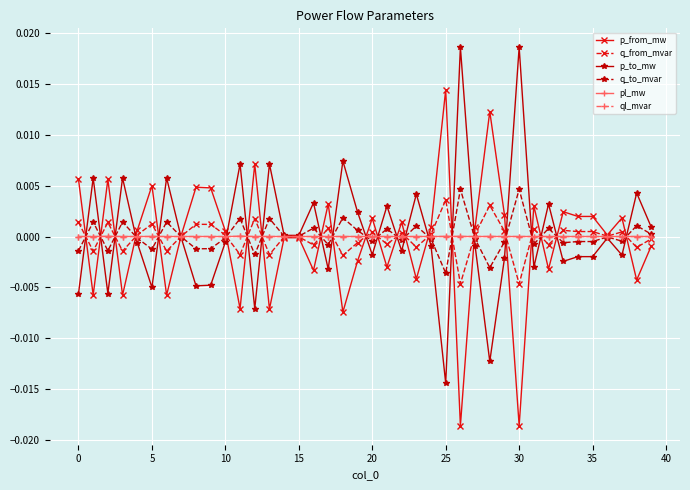

True or false: p_to_mw has more than 2 points higher than both neighbors.

True